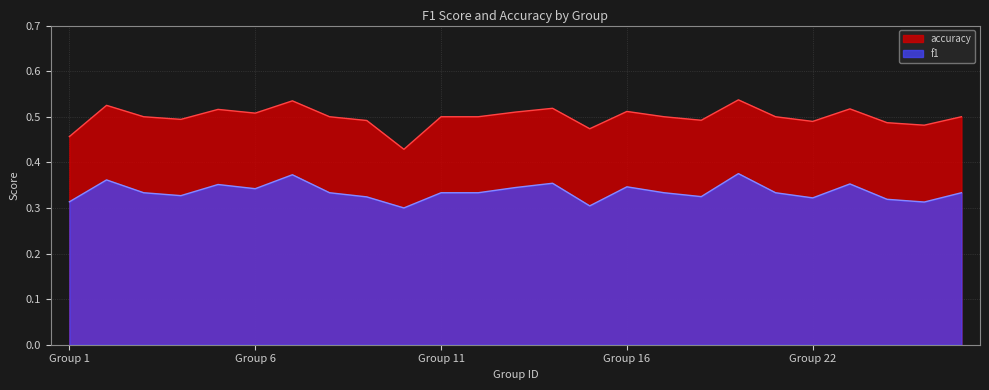

Which series has the largest total across all categories?

accuracy